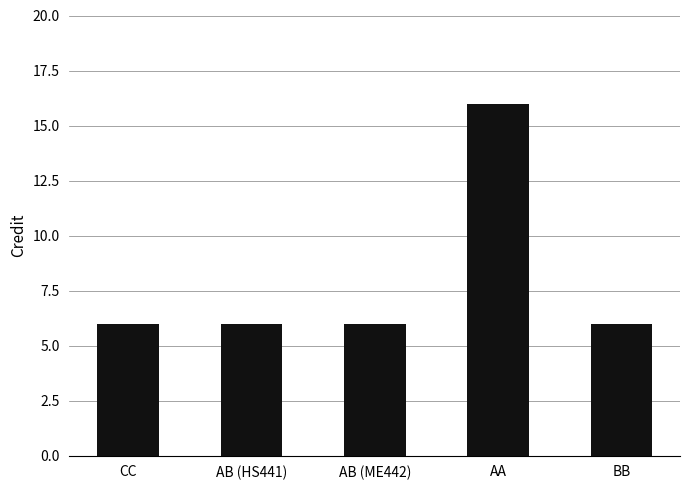

What is the label of the 3rd bar from the right?

AB (ME442)